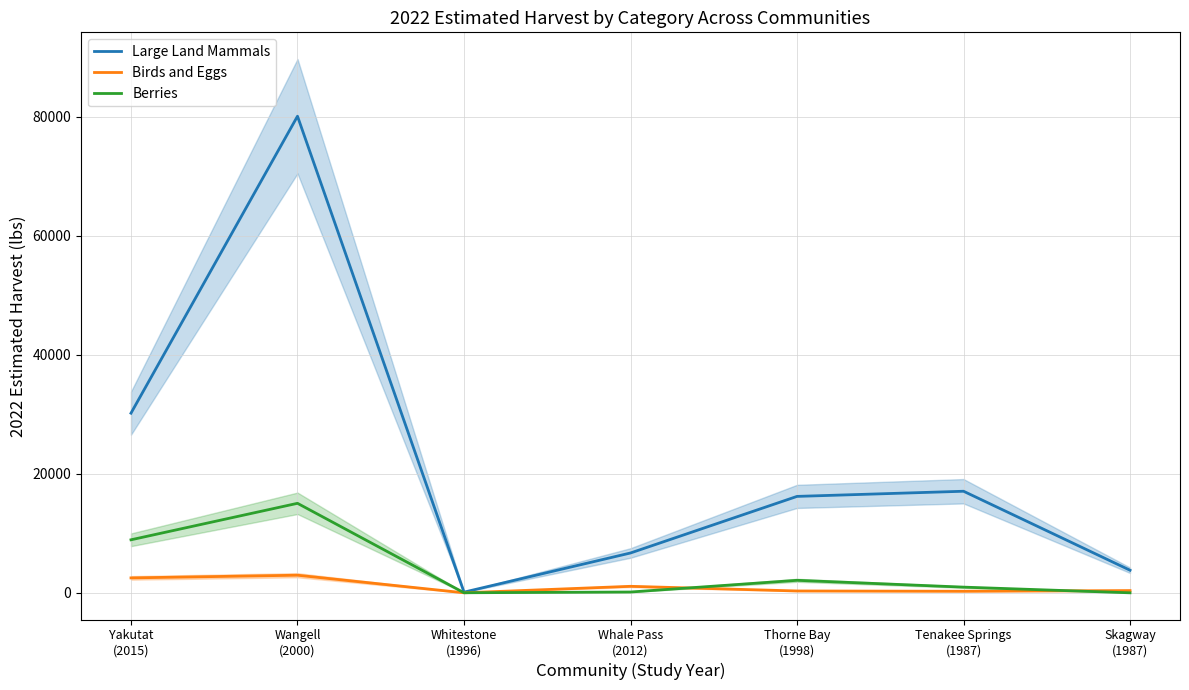

What is the maximum value shown in the chart?

80100.7